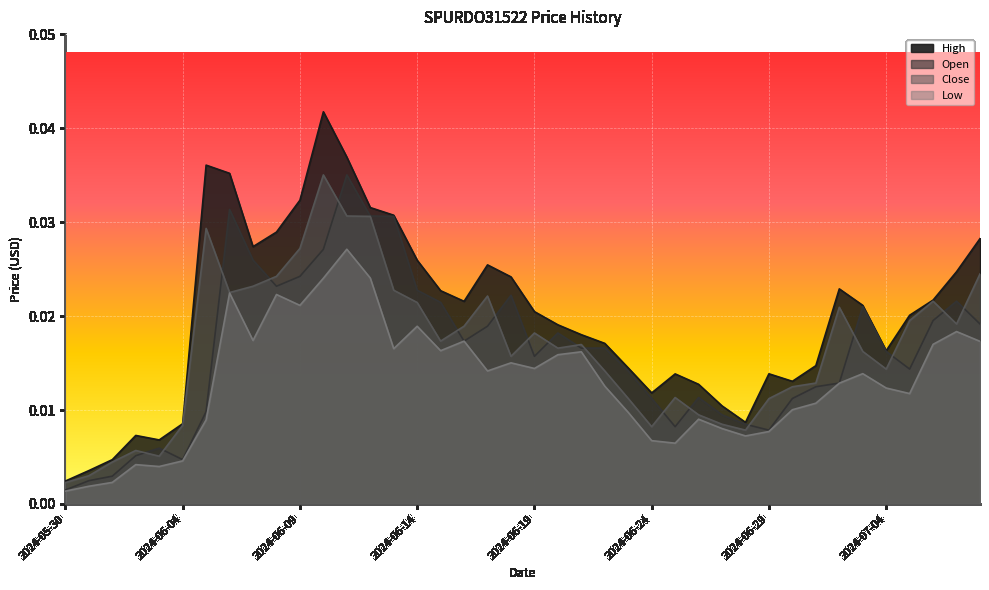

Which series changed the most between 2024-06-05 and 2024-06-14?

Open